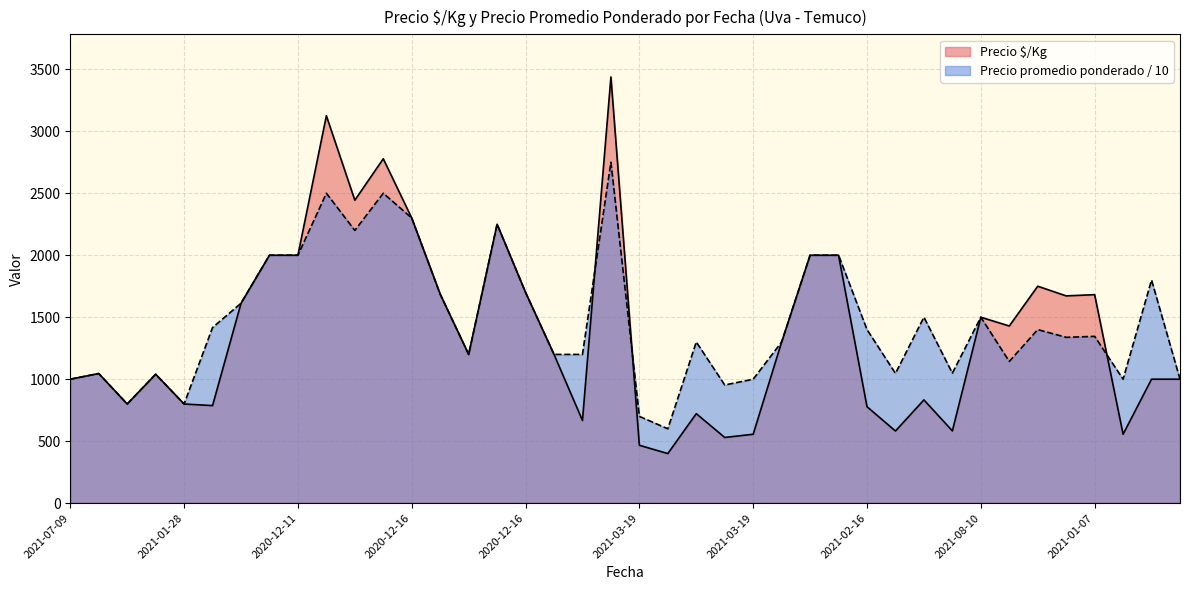

Count the number of data series in this chart.

2